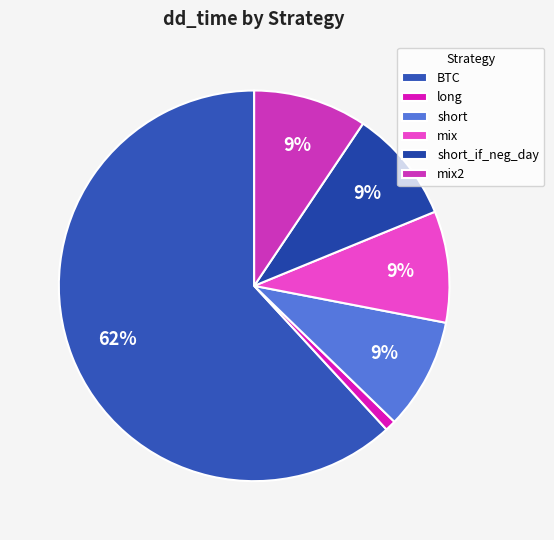

Count the number of slices in the pie.

6